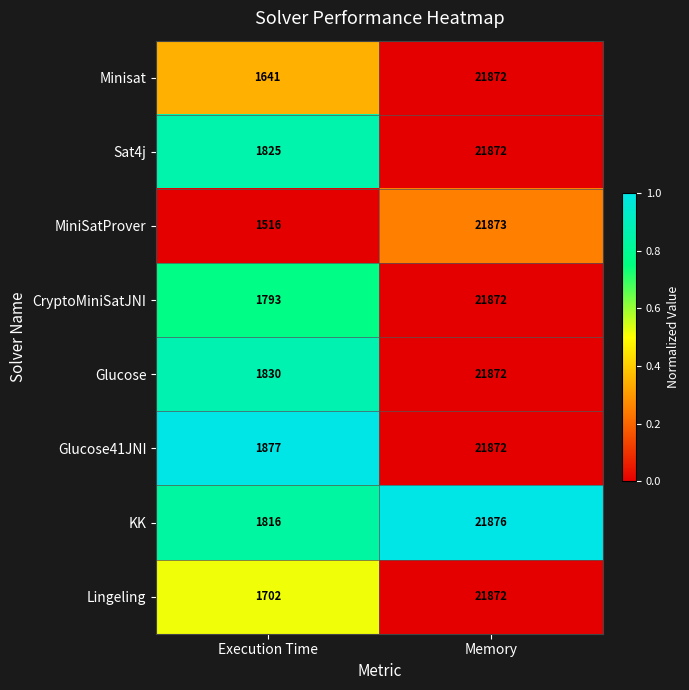

Reading right to left, what are all the values shown in this chart?

Minisat: Memory=21872	Execution Time=1641
Sat4j: Memory=21872	Execution Time=1825
MiniSatProver: Memory=21873	Execution Time=1516
CryptoMiniSatJNI: Memory=21872	Execution Time=1793
Glucose: Memory=21872	Execution Time=1830
Glucose41JNI: Memory=21872	Execution Time=1877
KK: Memory=21876	Execution Time=1816
Lingeling: Memory=21872	Execution Time=1702